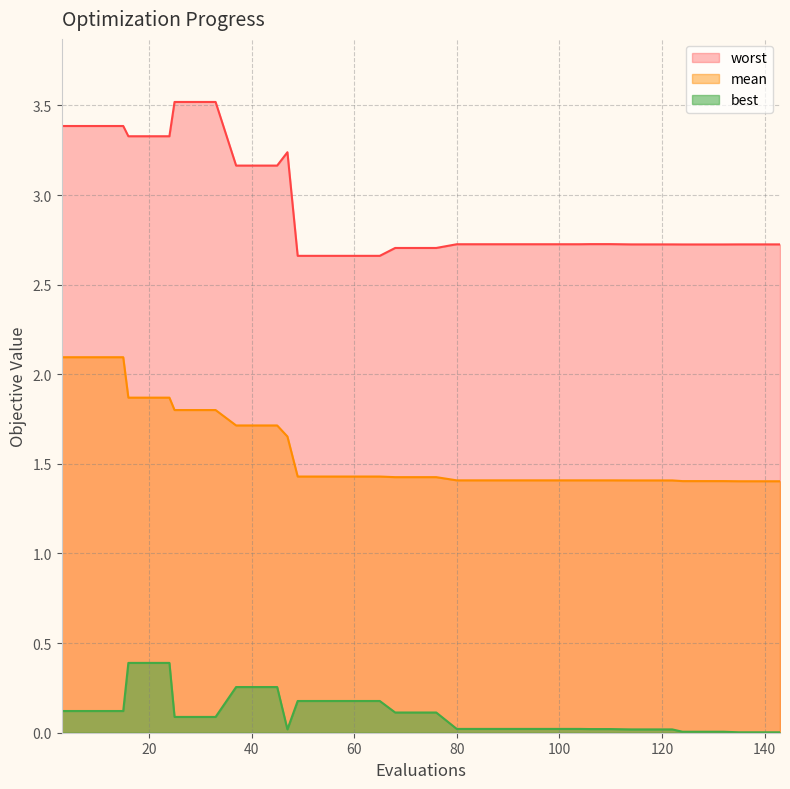

Which series has the largest total across all categories?

worst